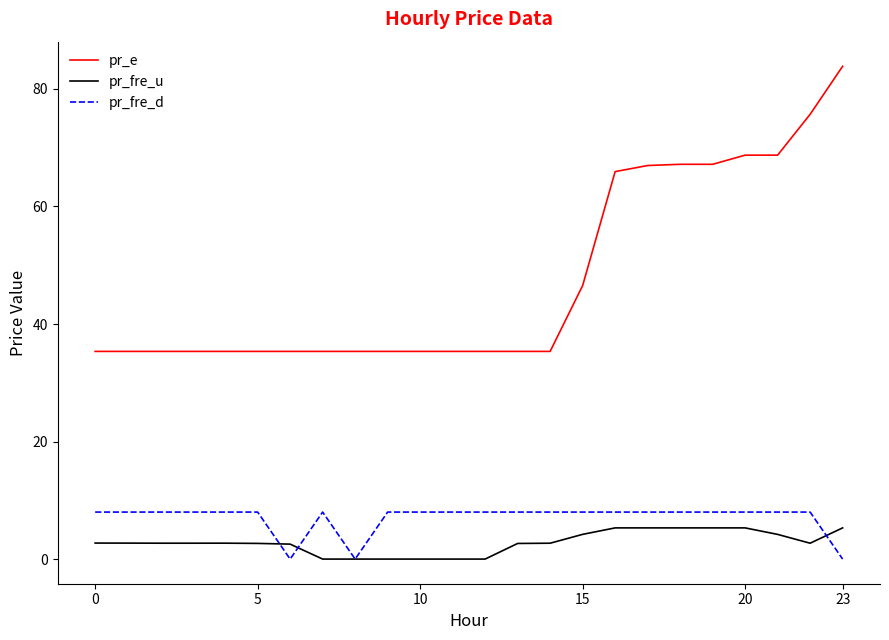

Which series has the largest range (max minus min)?

pr_e